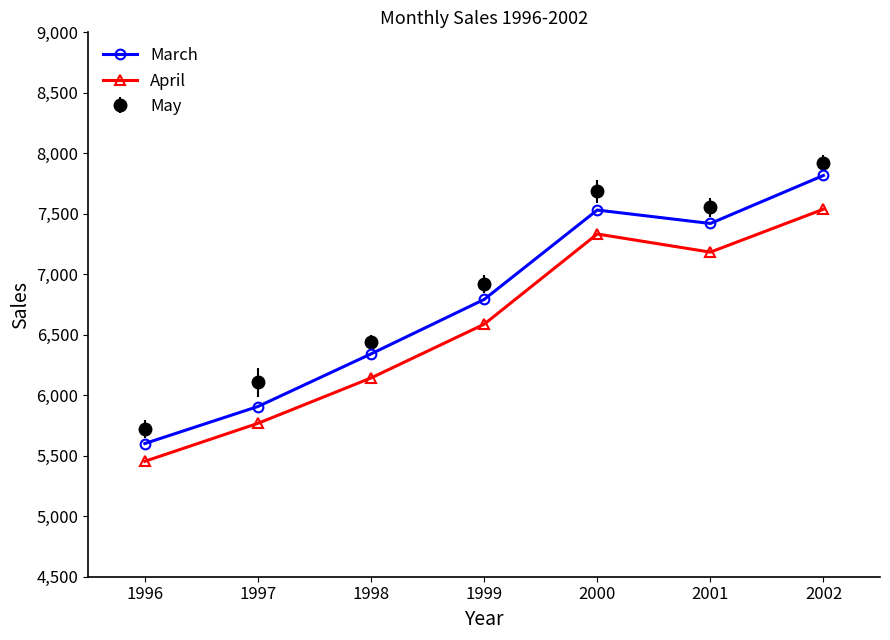

True or false: March has more than 2 points higher than both neighbors.

False